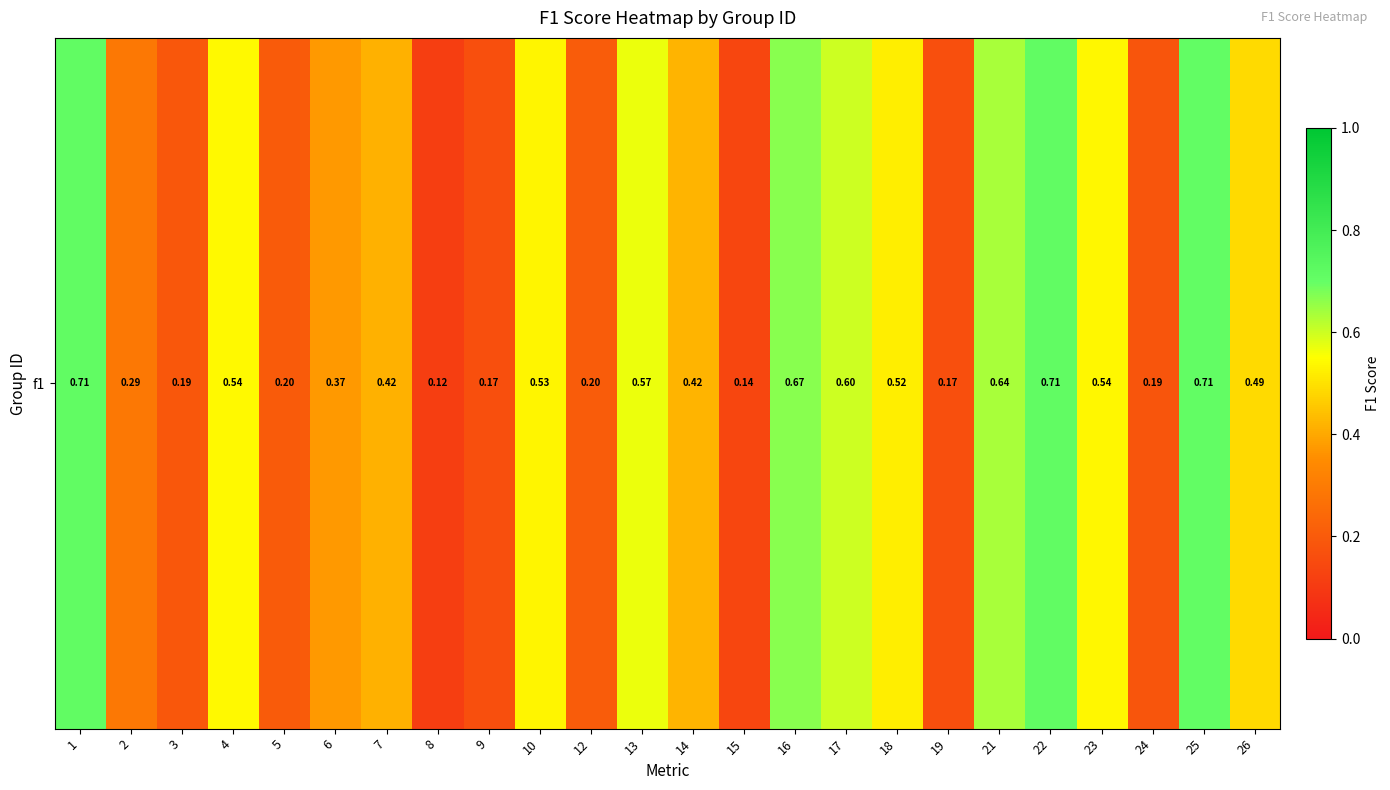

Reading right to left, transcribe all the data shown in this chart.

0.5	0.7	0.2	0.5	0.7	0.6	0.2	0.5	0.6	0.7	0.1	0.4	0.6	0.2	0.5	0.2	0.1	0.4	0.4	0.2	0.5	0.2	0.3	0.7